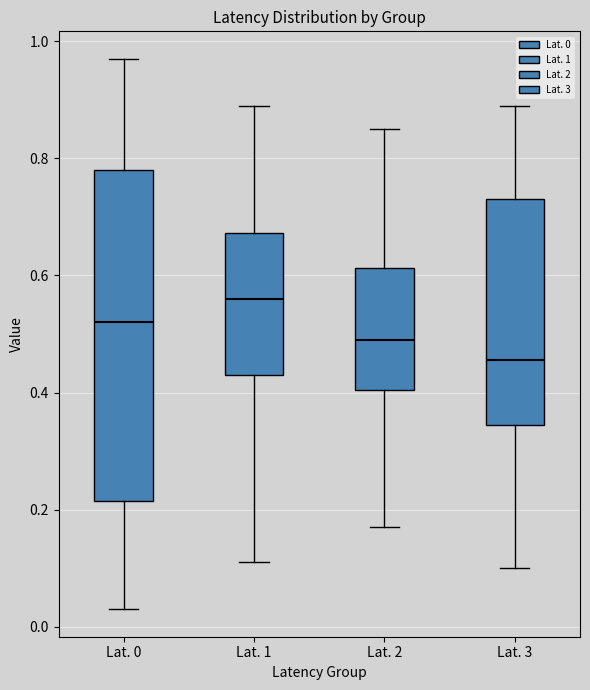

Which box has the lowest median line?

Lat. 3